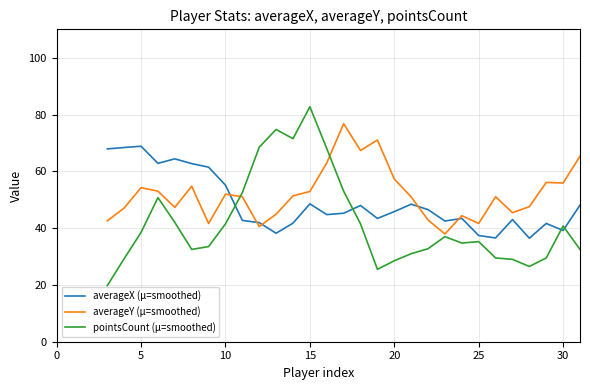

What are all the series names shown in the legend?

averageX (μ=smoothed), averageY (μ=smoothed), pointsCount (μ=smoothed)